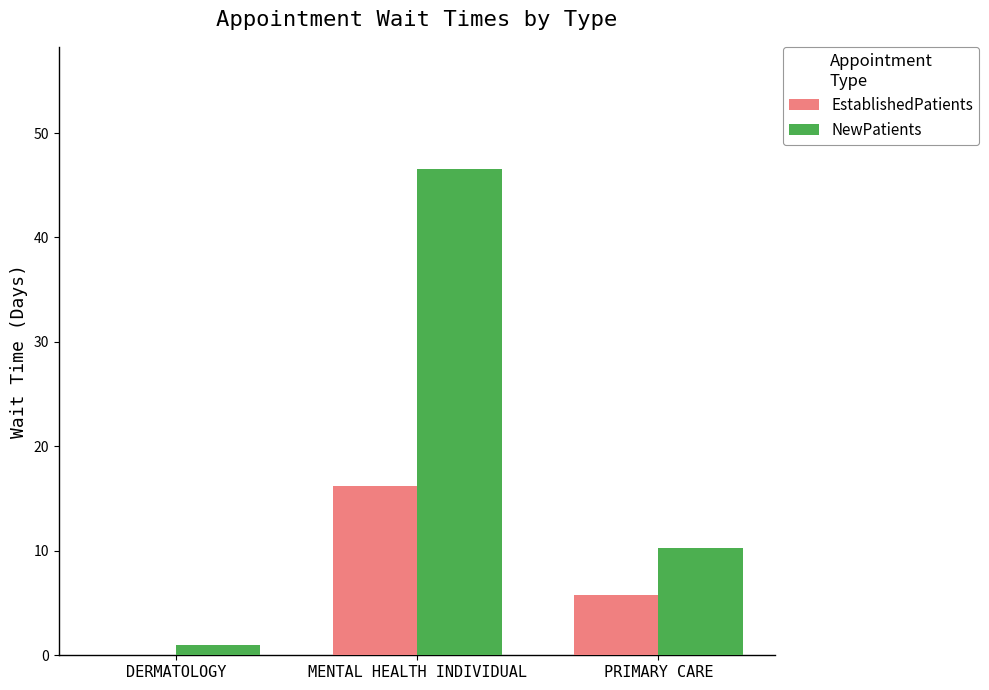

Reading left to right, transcribe all the data shown in this chart.

EstablishedPatients: 0.0	16.2	5.8
NewPatients: 1.0	46.6	10.3